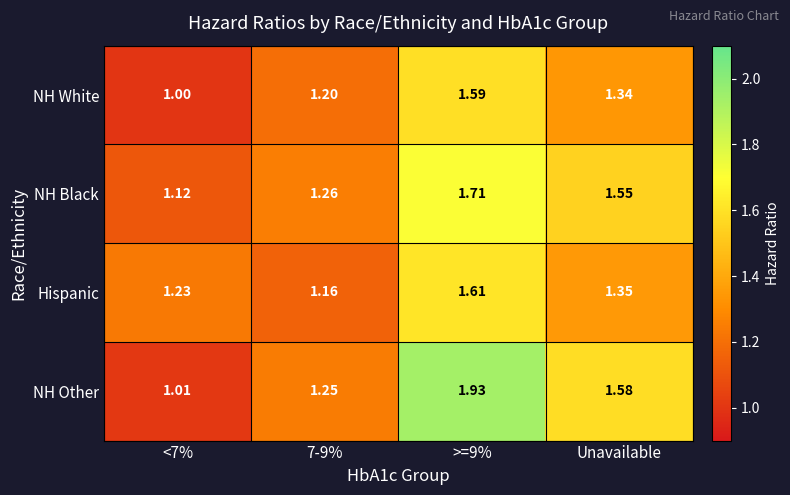

At Unavailable, list the series in order from smallest to largest.

NH White, Hispanic, NH Black, NH Other